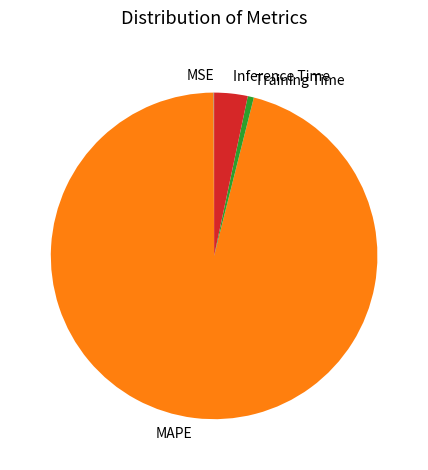

What is the largest slice in the pie chart?

MAPE